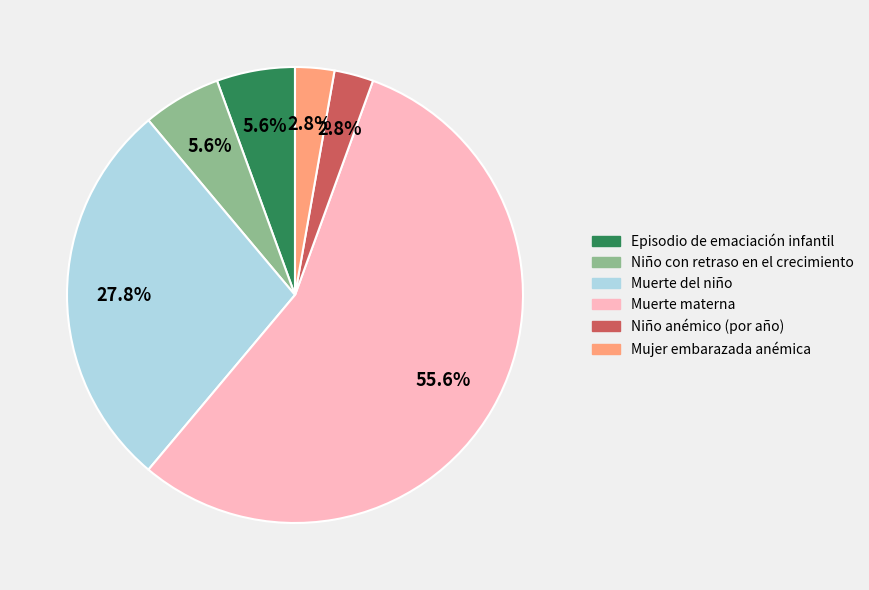

Which has a higher value, Episodio de emaciación infantil or Muerte del niño?

Muerte del niño